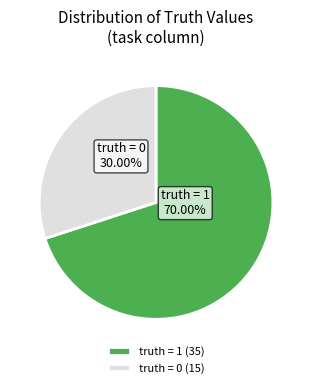

To the nearest percent, what is the average slice percentage?

50%